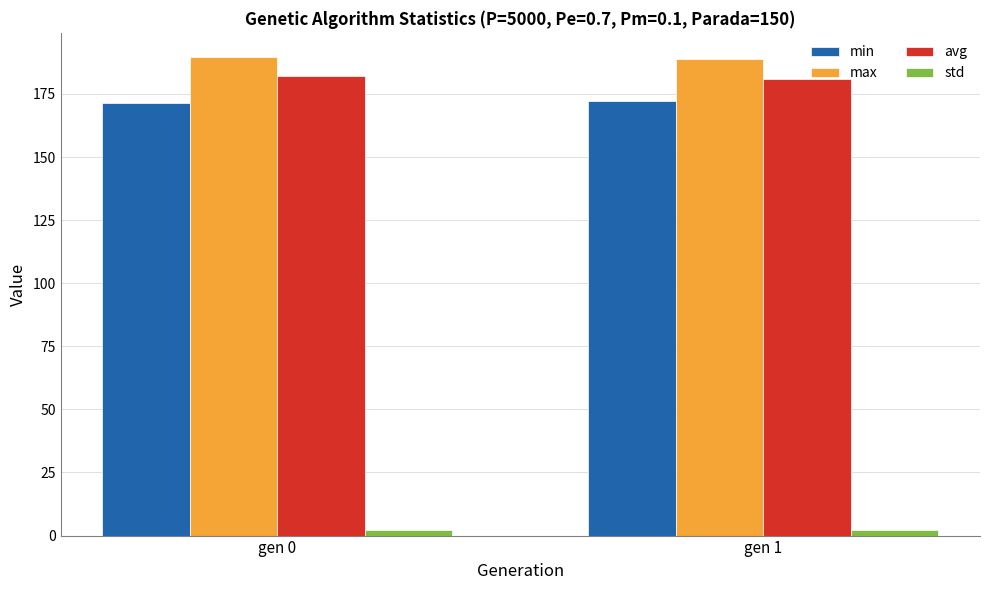

What is the minimum value shown in the chart?

2.1